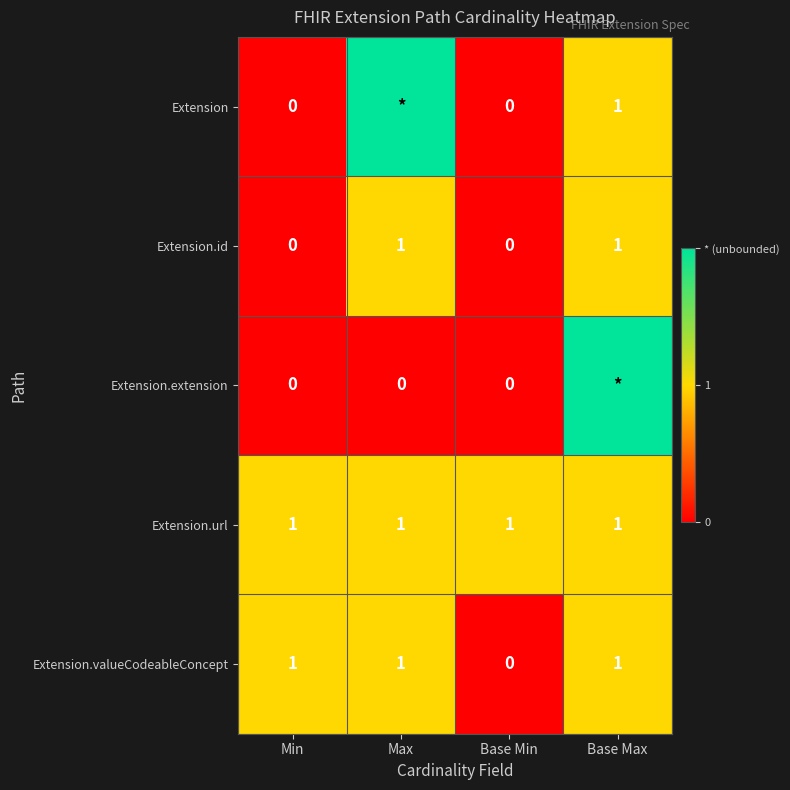

The Extension.url series shows 2 at Base Min. True or false?

False